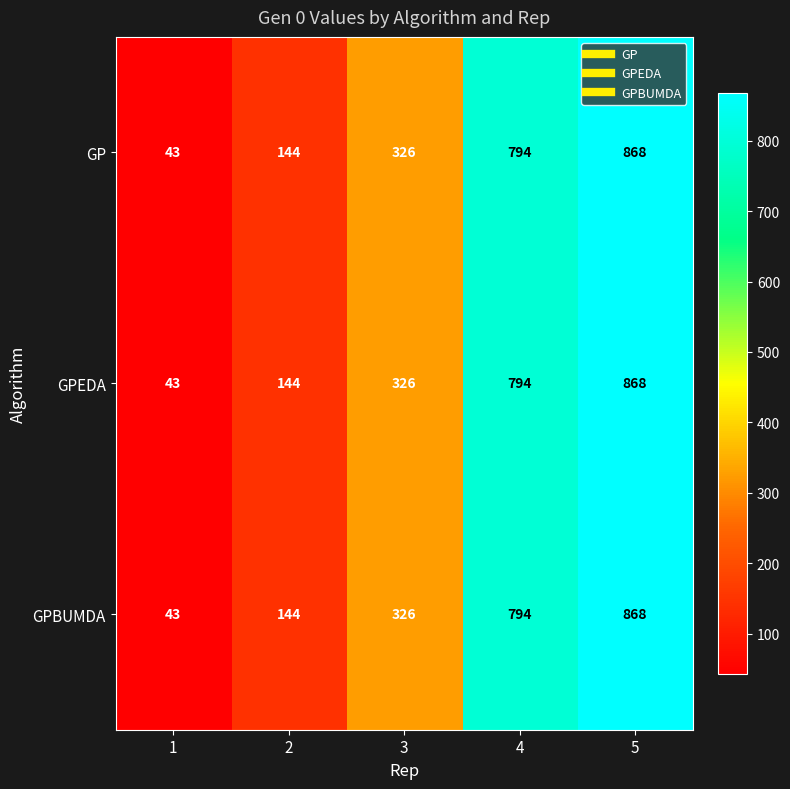

What is the difference between the second highest and minimum values in the GP series?

751